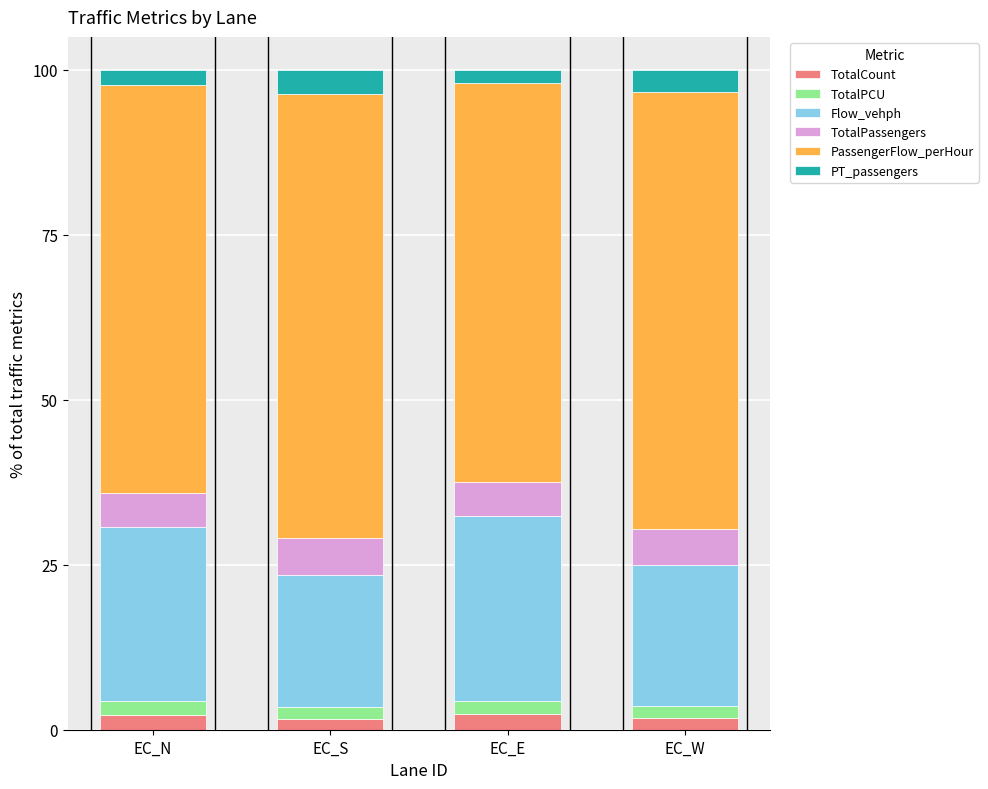

What is the total value across all series at EC_N?

100.0